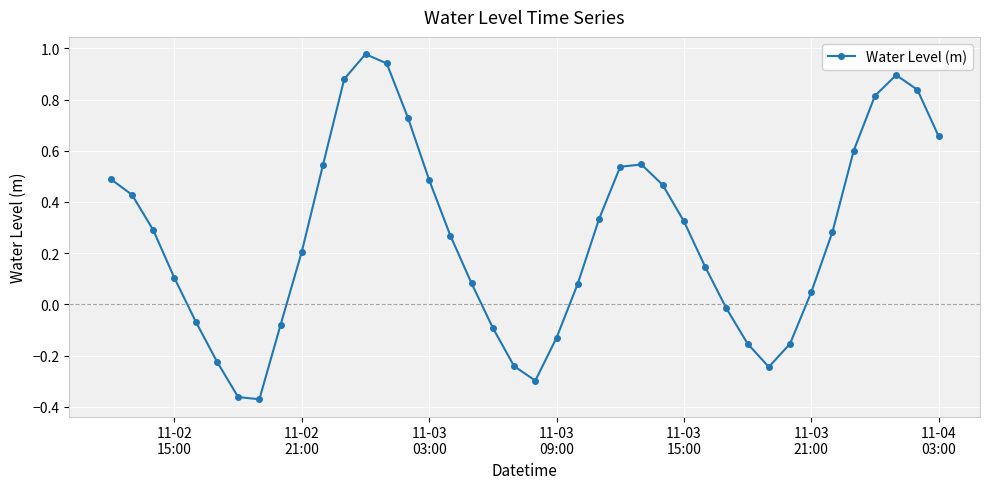

Is this an area chart (filled region under the line)?

No